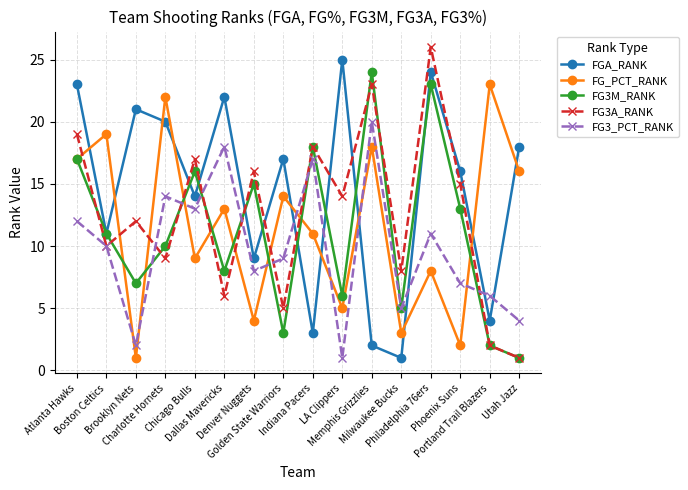

True or false: FG3A_RANK and FGA_RANK cross at least once.

True